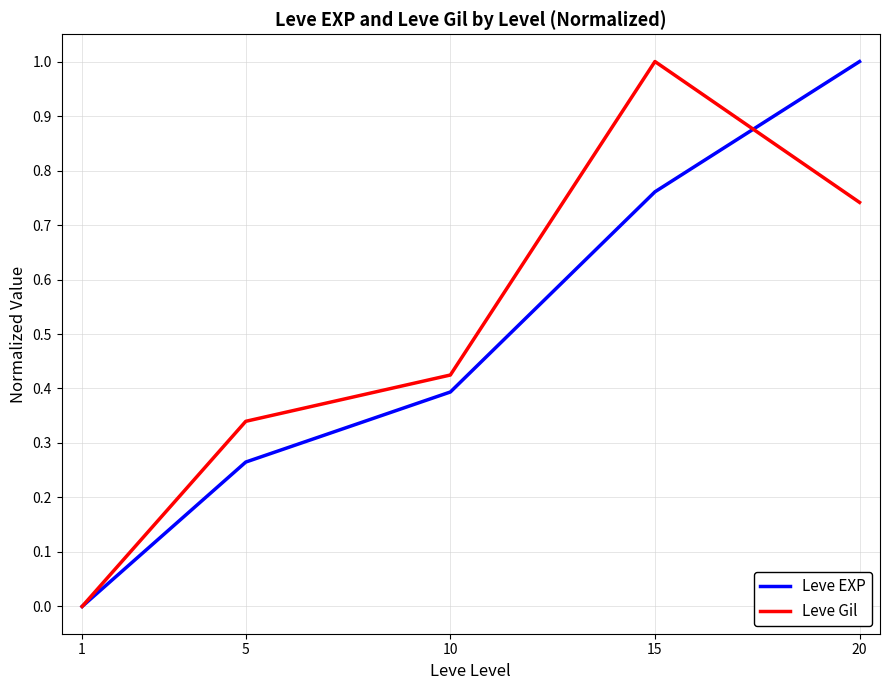

What are all the series names shown in the legend?

Leve EXP, Leve Gil